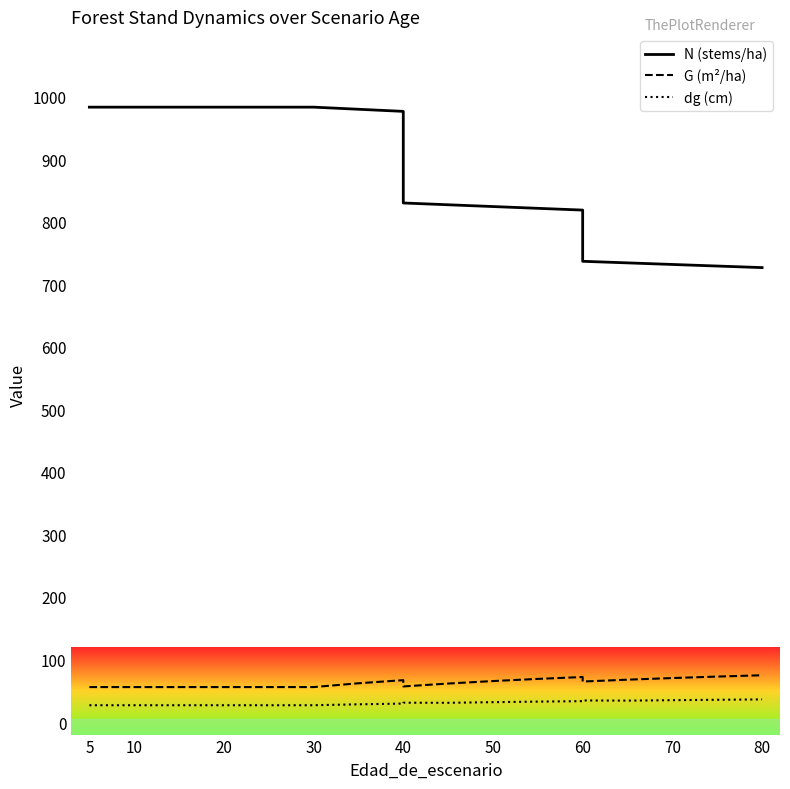

At how many categories does at least one series exceed 241?

19